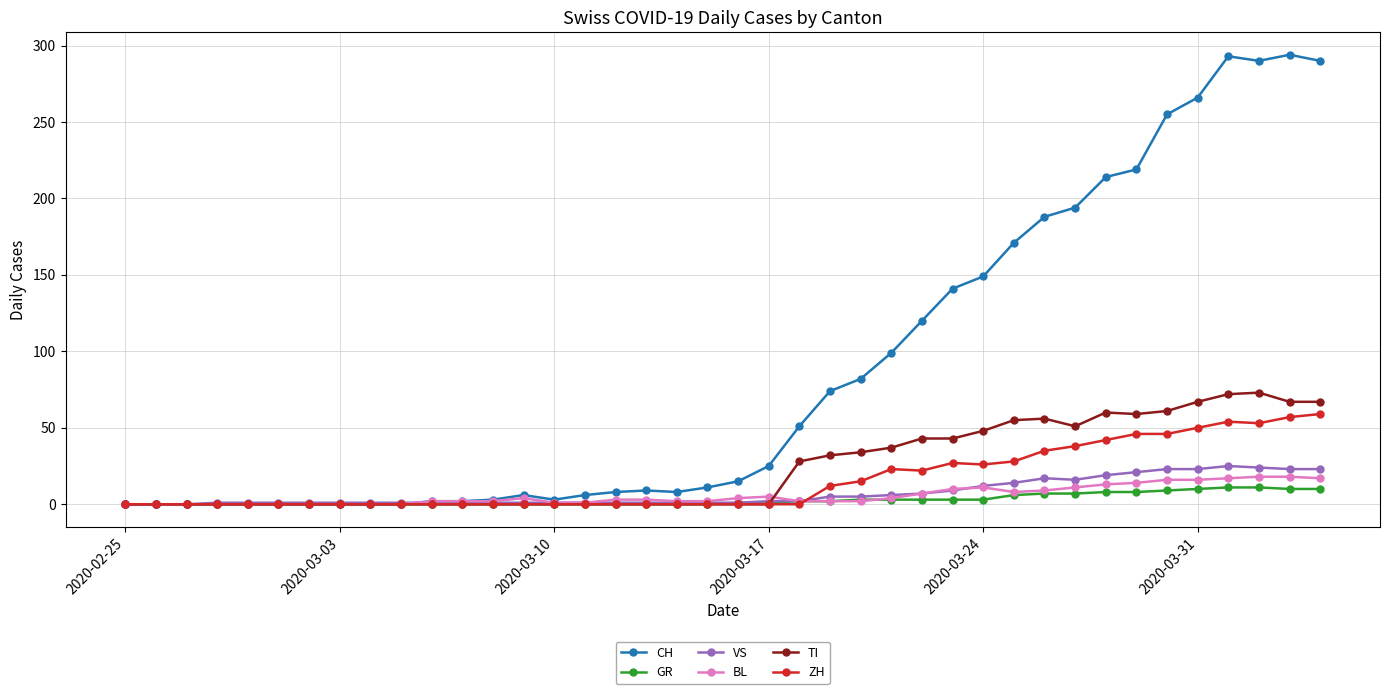

True or false: BL has more than 0 interior local peaks.

True